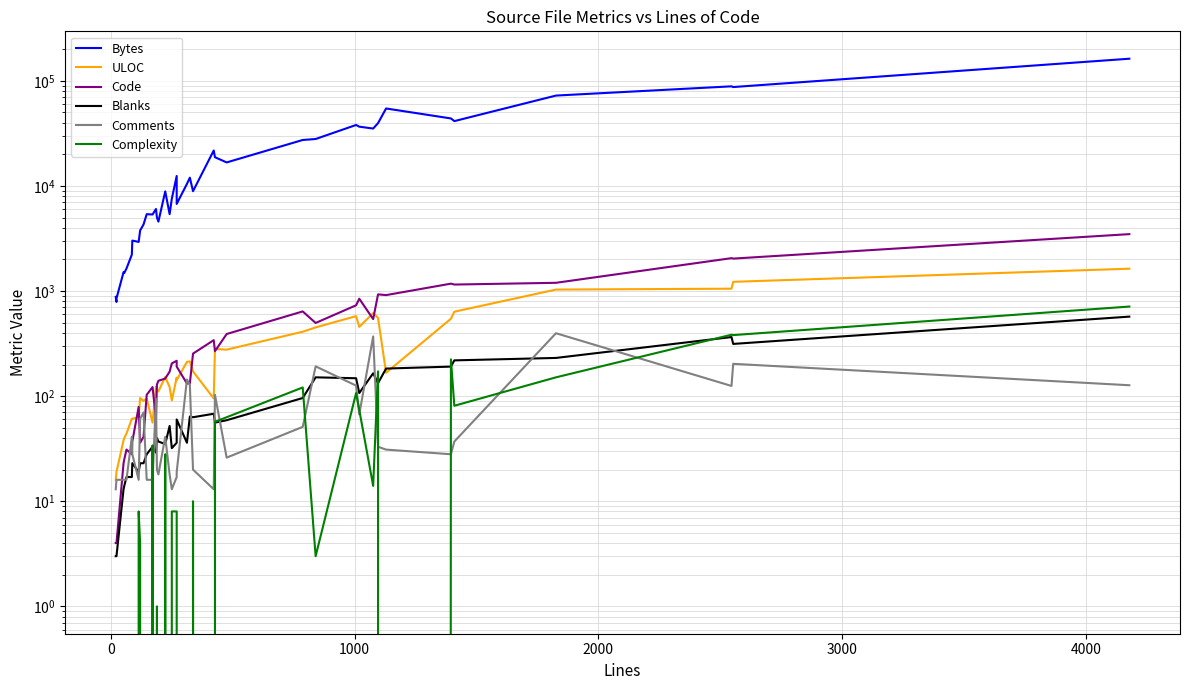

True or false: Blanks has more than 0 points higher than both neighbors.

True